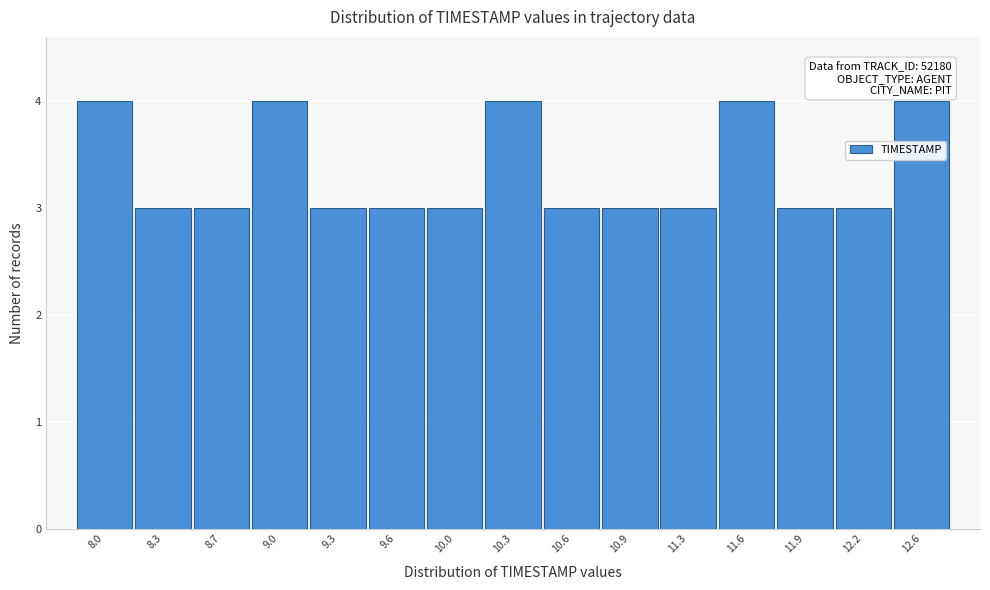

Reading left to right, extract all data points from this chart.

4	3	3	4	3	3	3	4	3	3	3	4	3	3	4